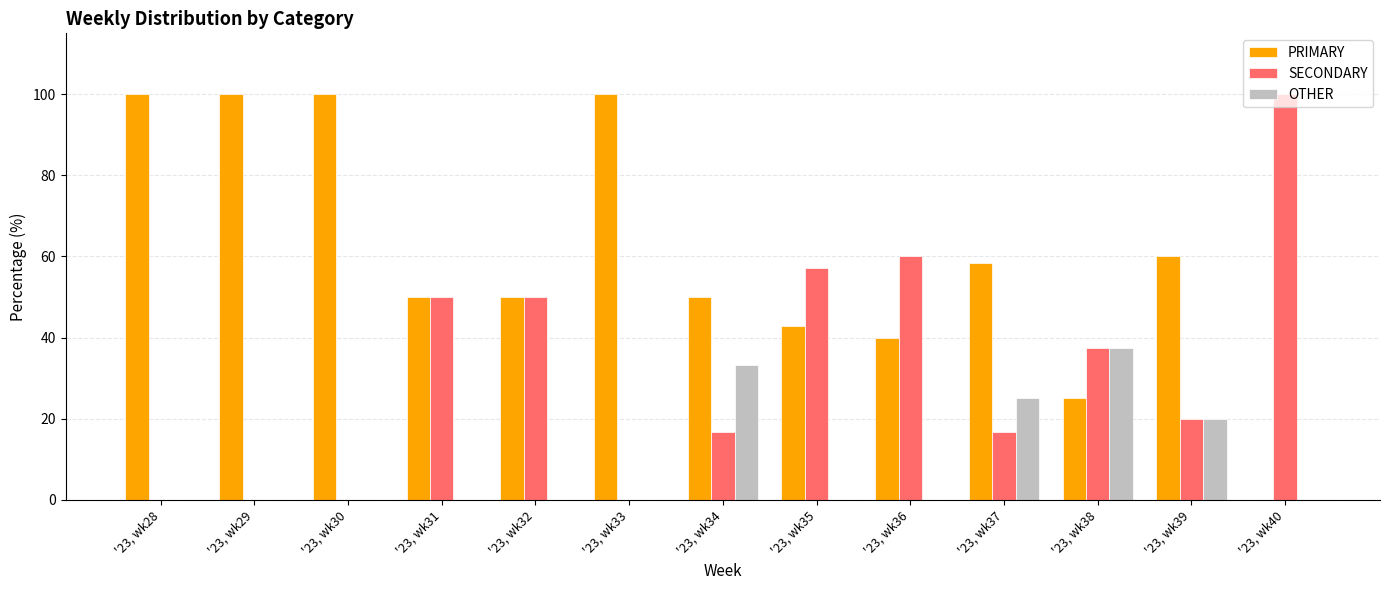

Reading left to right, list all the values displayed in this chart.

PRIMARY: 100.0	100.0	100.0	50.0	50.0	100.0	50.0	42.9	40.0	58.3	25.0	60.0	0.0
SECONDARY: 0.0	0.0	0.0	50.0	50.0	0.0	16.7	57.1	60.0	16.7	37.5	20.0	100.0
OTHER: 0.0	0.0	0.0	0.0	0.0	0.0	33.3	0.0	0.0	25.0	37.5	20.0	0.0